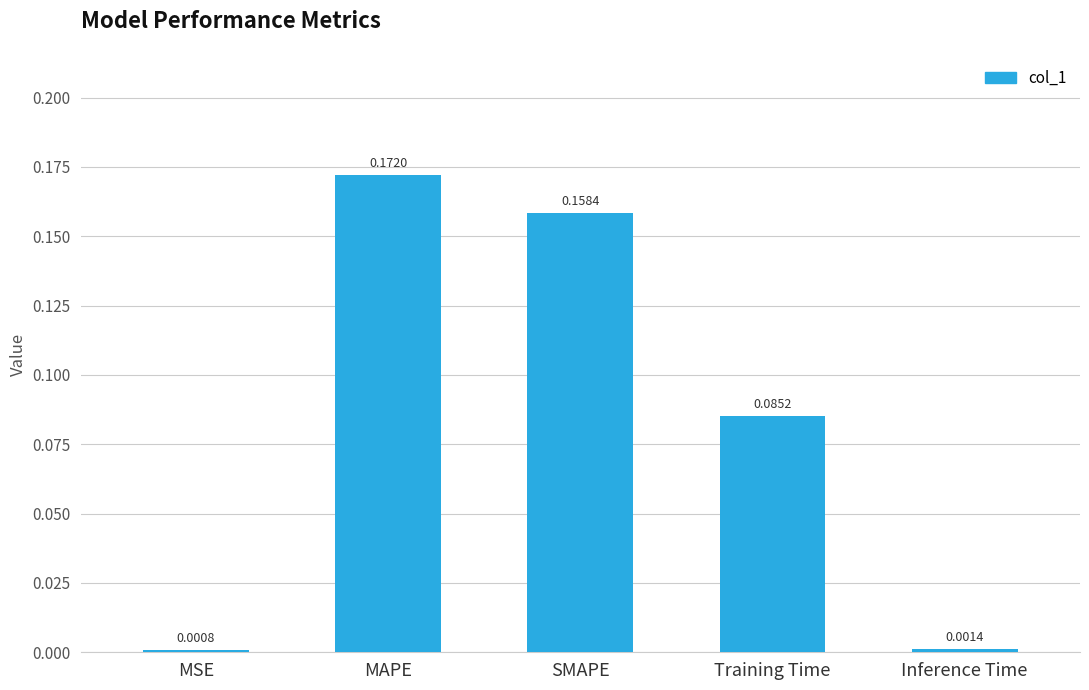

At which category does the chart reach its peak across all series?

MAPE